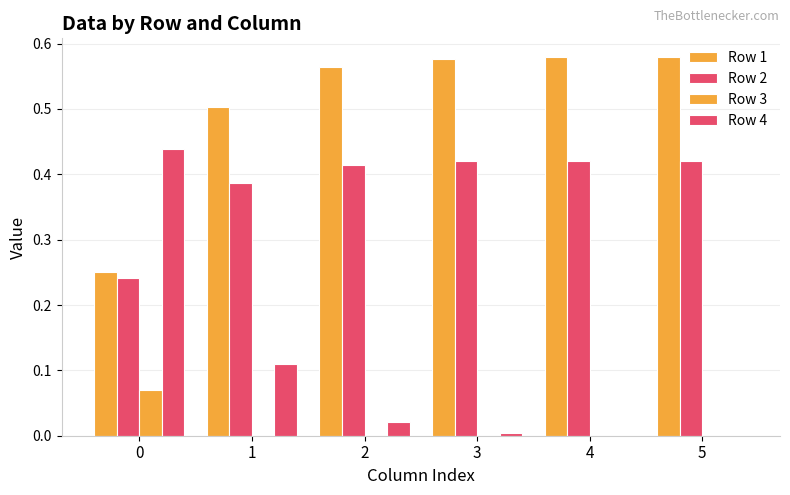

The Row 2 series shows 0.6 at 1. True or false?

False